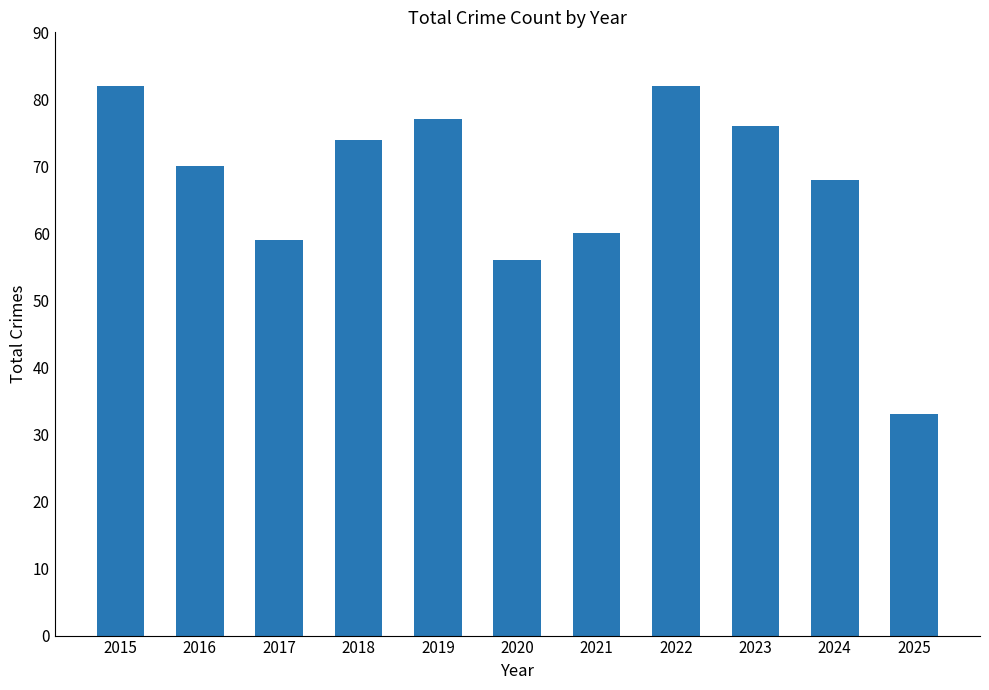

Where does the data first go above 70?

2015